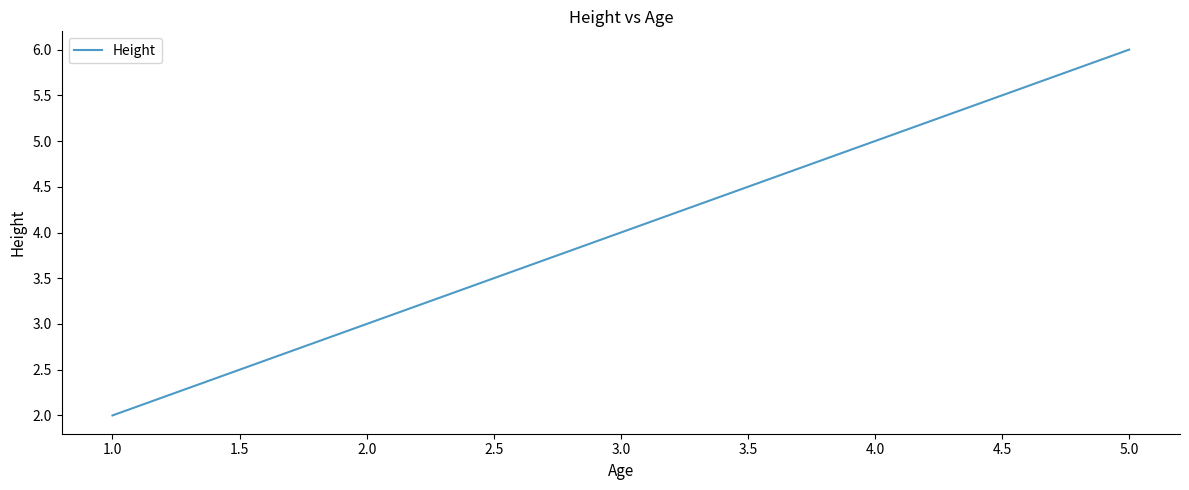

What position from the left is 1.0?

1